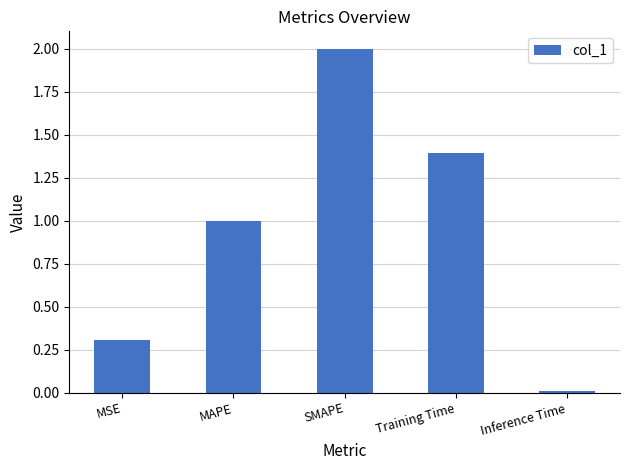

What is the maximum value shown in the chart?

2.0